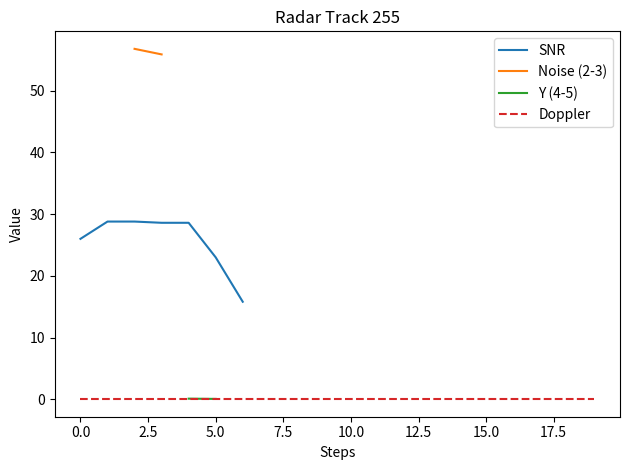

How many lines are shown in the chart?

4